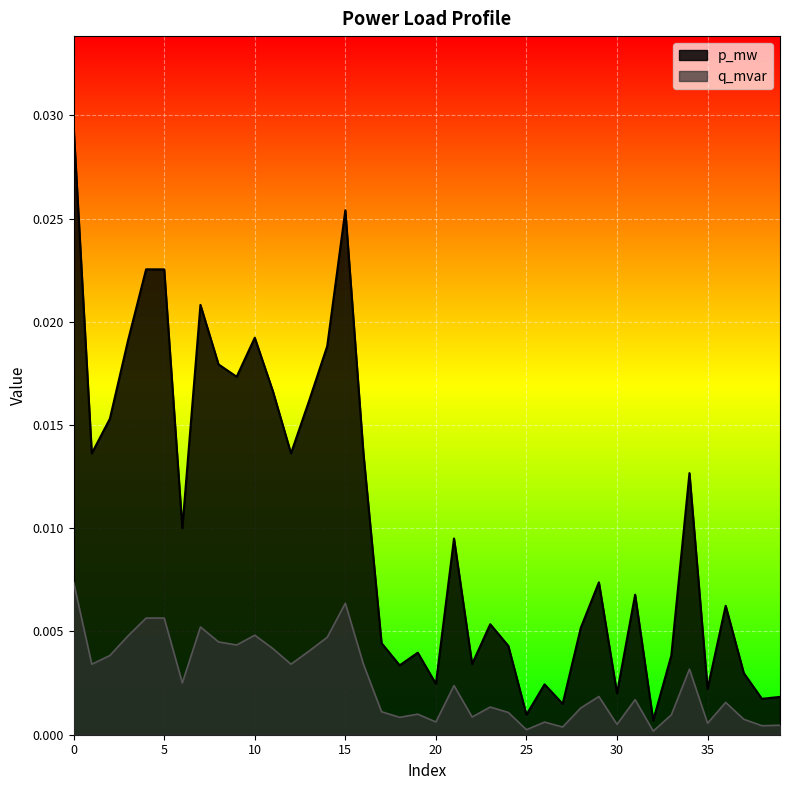

Where is the first local maximum for q_mvar?

4